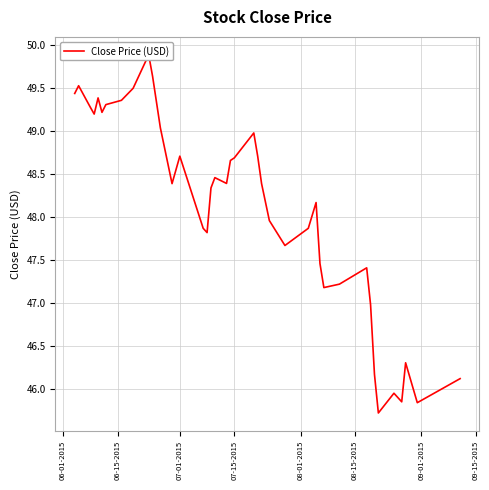

Reading right to left, what are all the values shown in this chart?

46.1	45.8	46.3	45.9	46.0	45.7	46.2	47.0	47.4	47.2	47.2	47.5	48.2	47.9	47.7	48.0	48.4	48.7	49.0	48.7	48.7	48.4	48.5	48.3	47.8	47.9	48.7	48.4	49.0	49.6	49.9	49.5	49.4	49.3	49.2	49.4	49.2	49.3	49.5	49.4